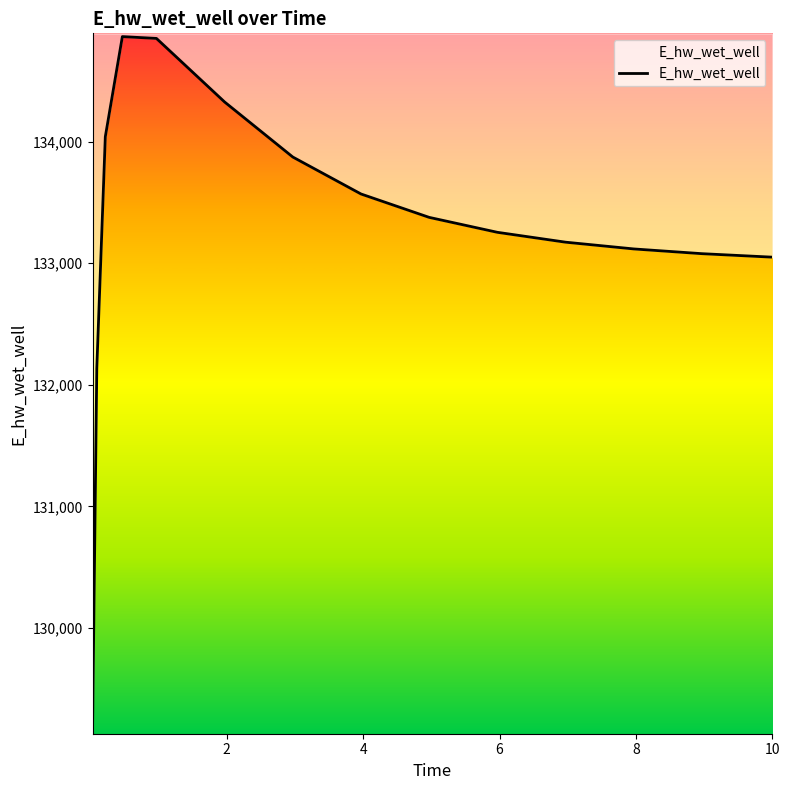

What is the minimum value shown in the chart?

129157.7